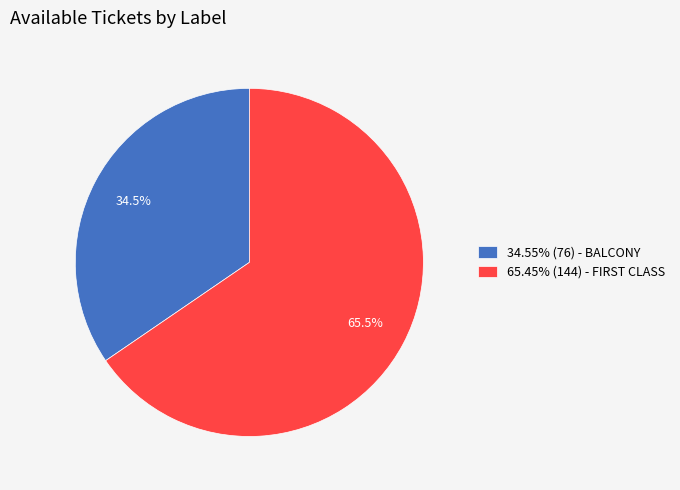

How many segments does this pie chart have?

2